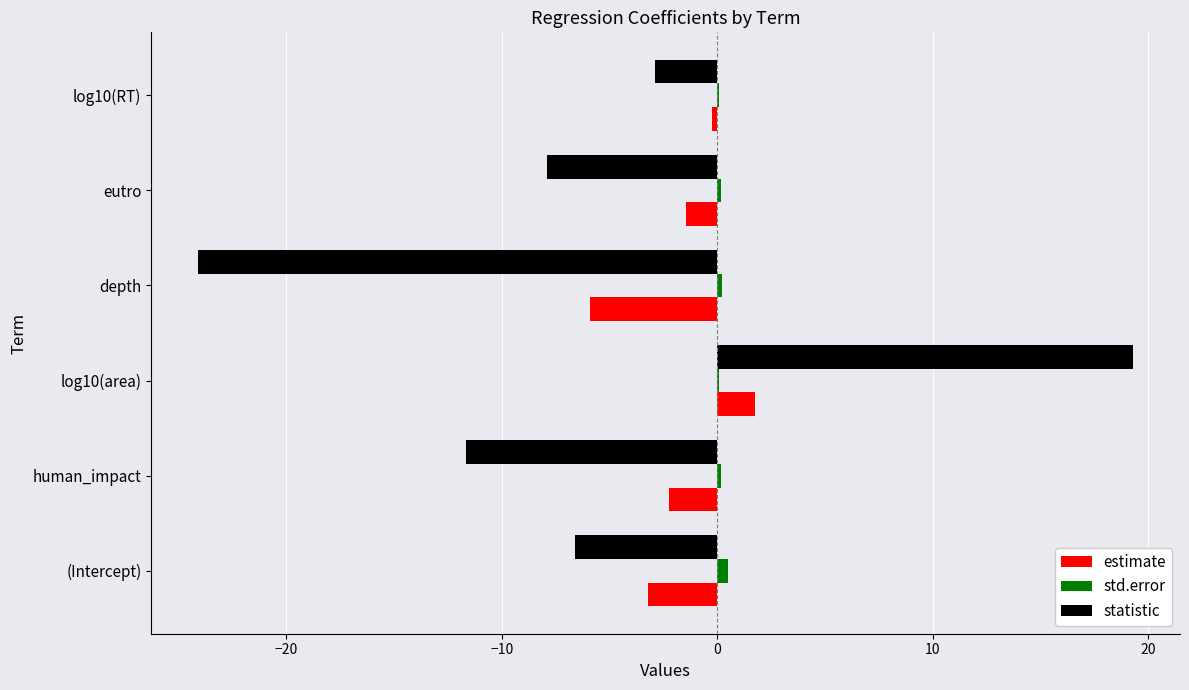

Which series has the largest total across all categories?

std.error